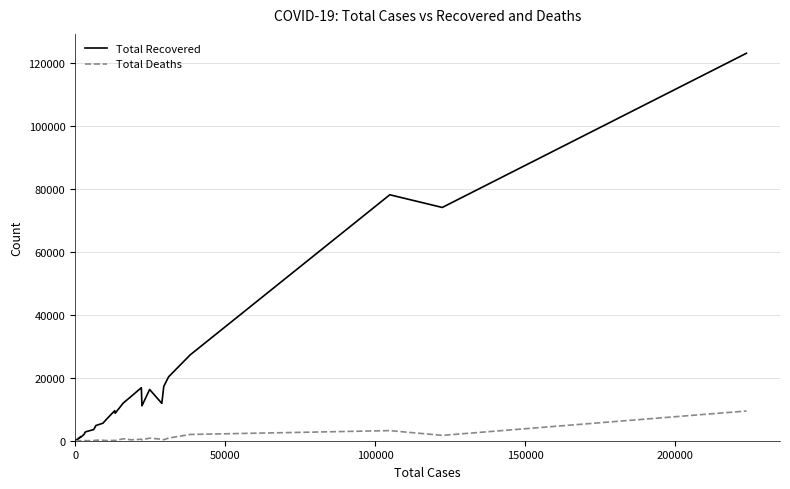

What are all the series names shown in the legend?

Total Recovered, Total Deaths